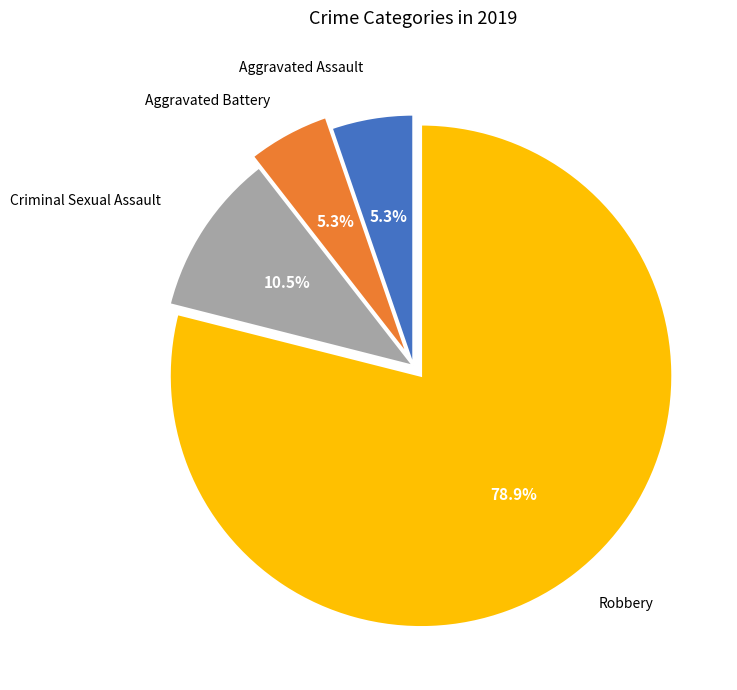

Is there a majority slice in this chart?

Yes